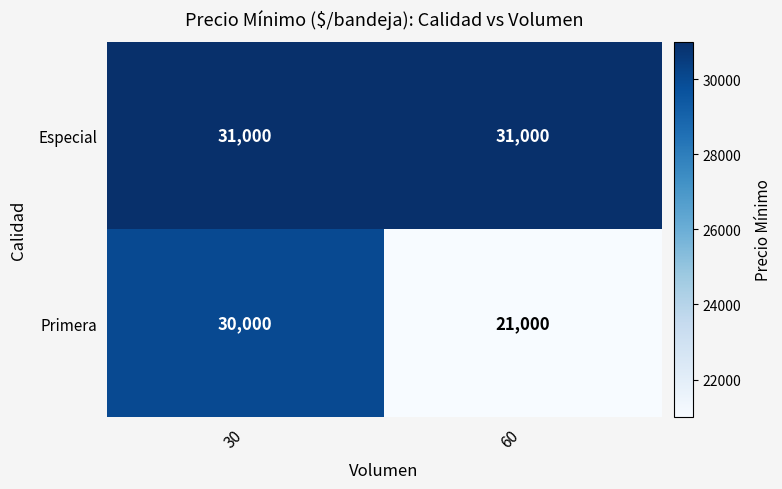

What is the difference between the maximum and minimum values in the Primera series?

9000